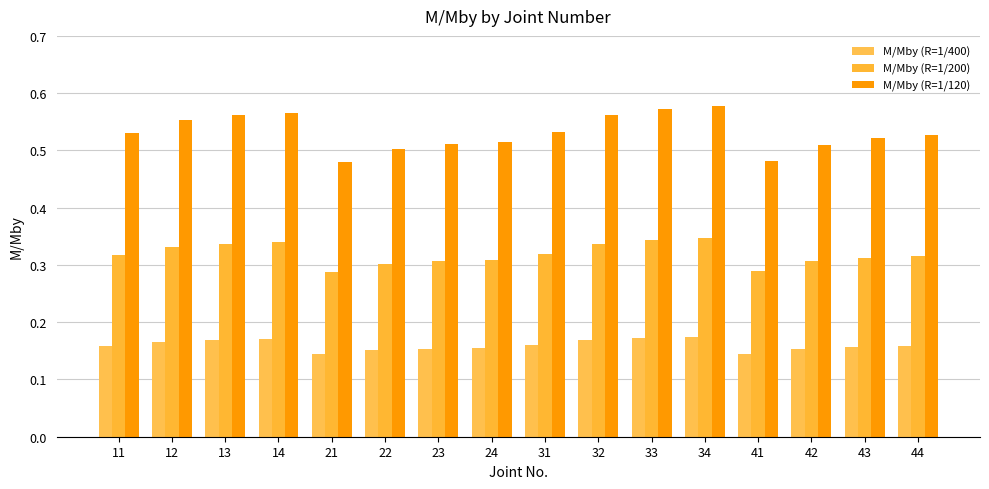

Count the number of data series in this chart.

3